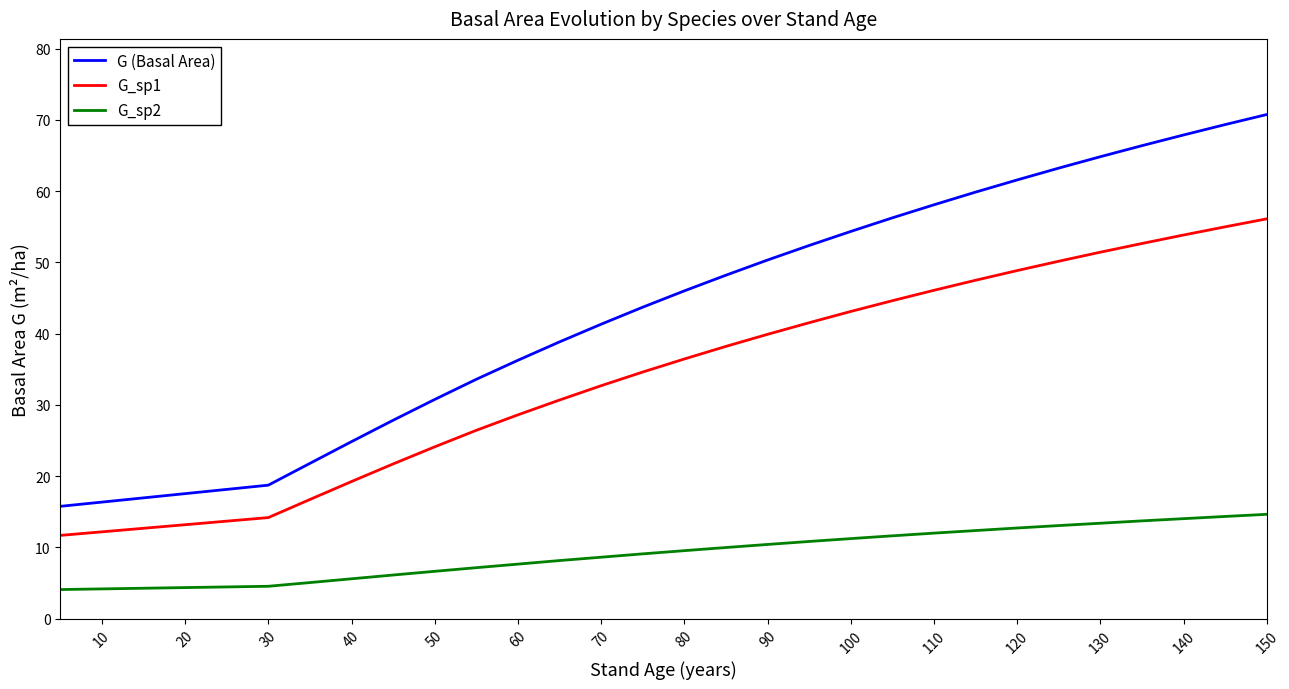

Does the chart display data point markers on the line(s)?

No